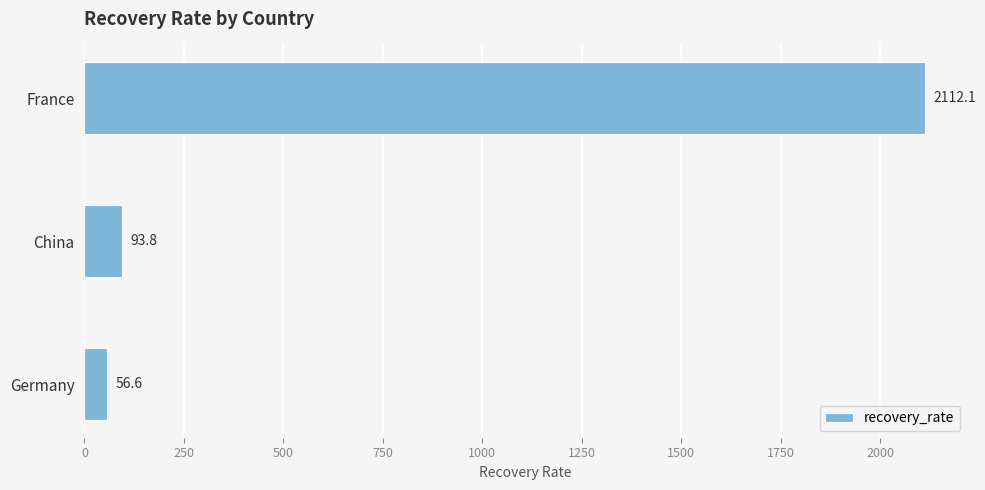

The chart shows a value of 2112.1 at France. True or false?

True